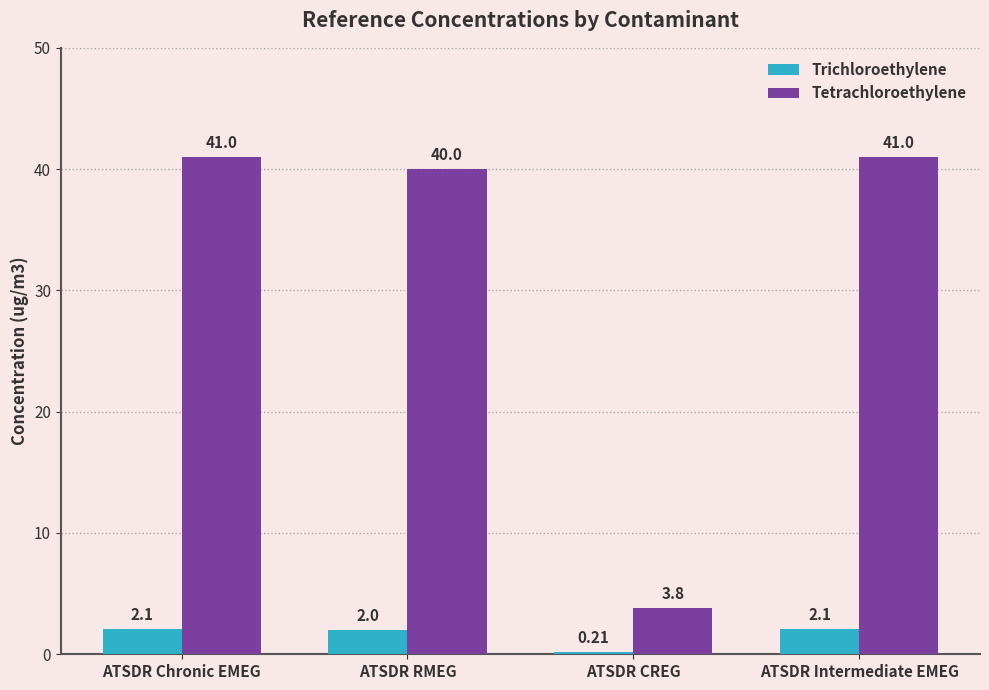

What is the average value of the Trichloroethylene series?

1.6